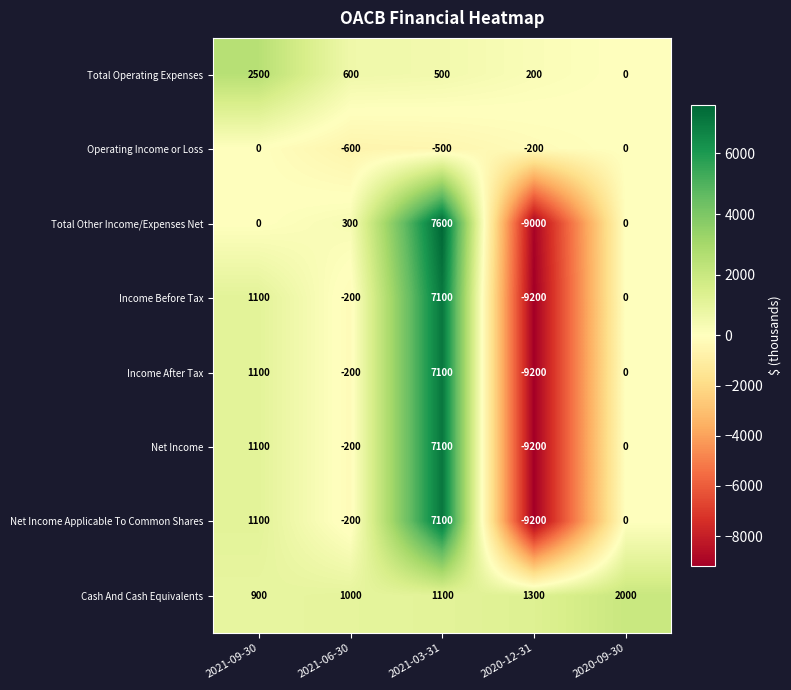

Count the number of categories in the chart.

5